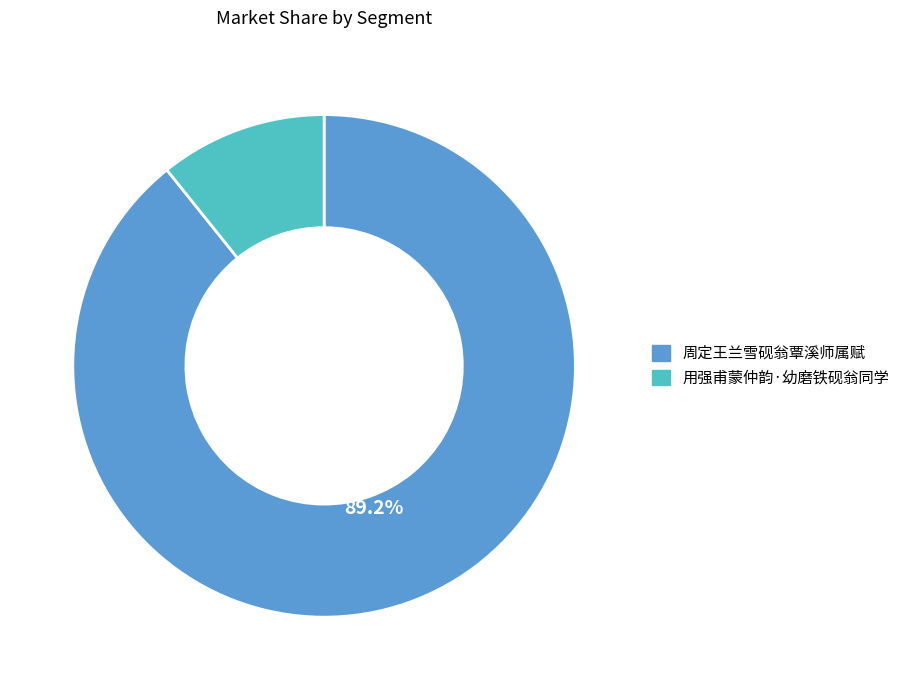

Approximately how many times larger is the value at 用强甫蒙仲韵·幼磨铁砚翁同学 compared to 周定王兰雪砚翁覃溪师属赋?

0.1